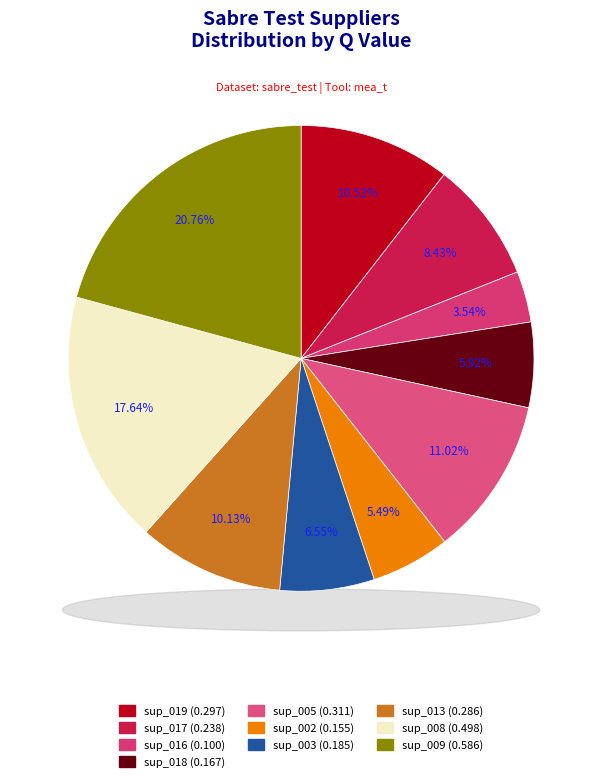

What is the largest slice in the pie chart?

sup_009